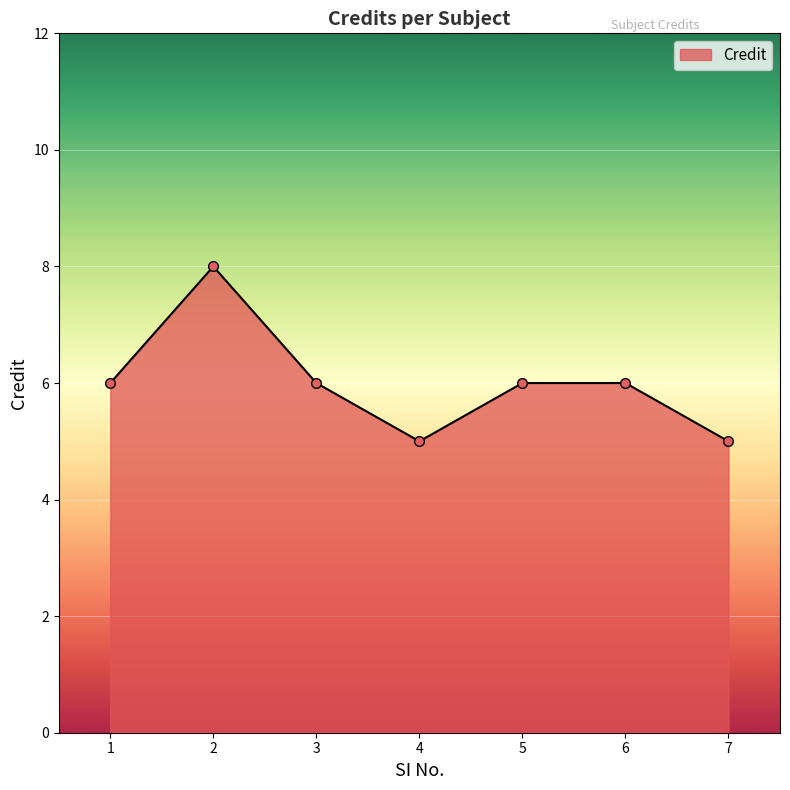

How many lines are shown in the chart?

1